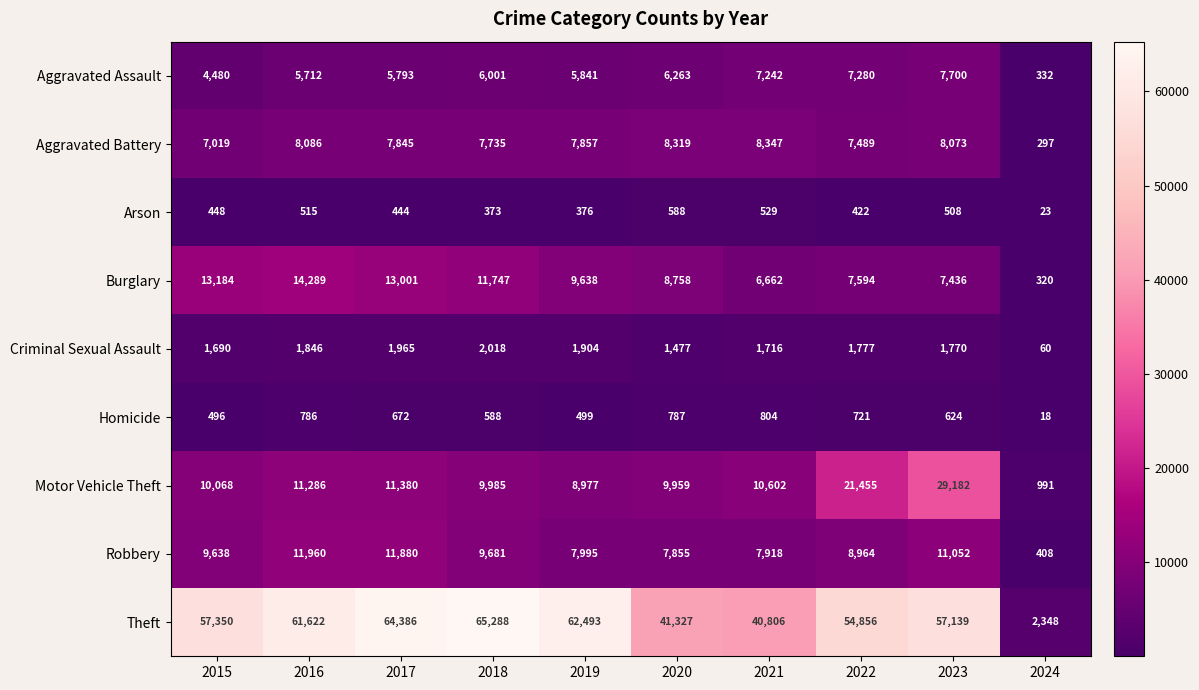

What is the difference between the maximum and minimum values in the Aggravated Assault series?

7368